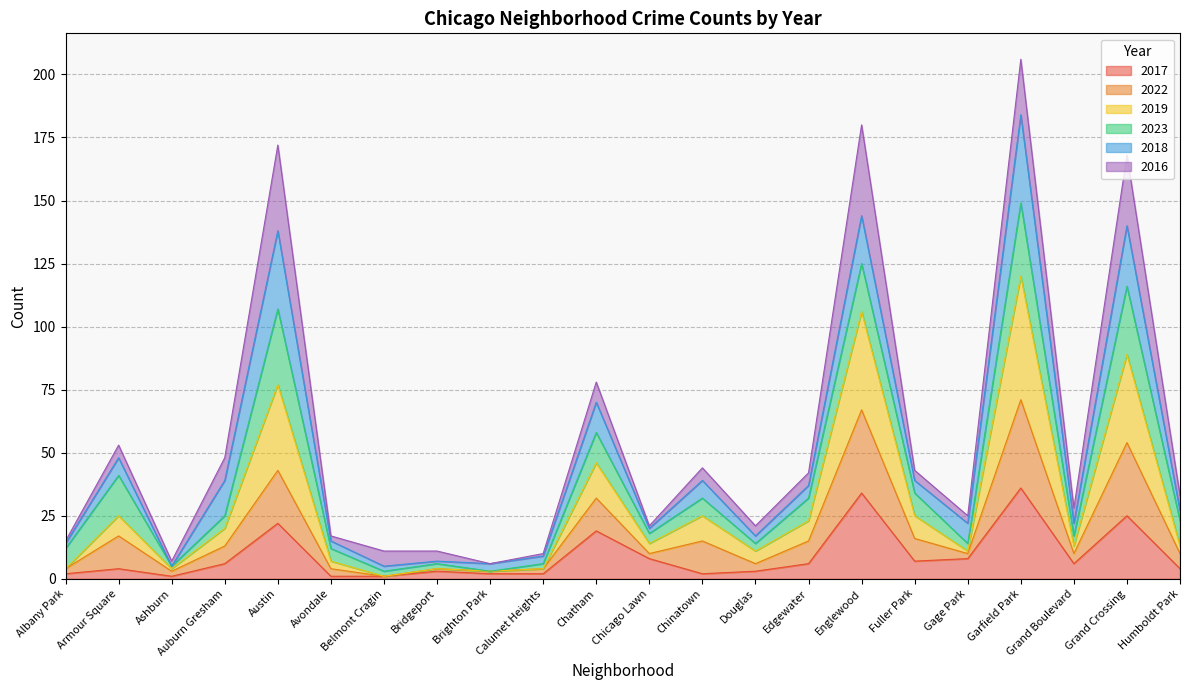

At which category is the sum across all series the highest?

Garfield Park